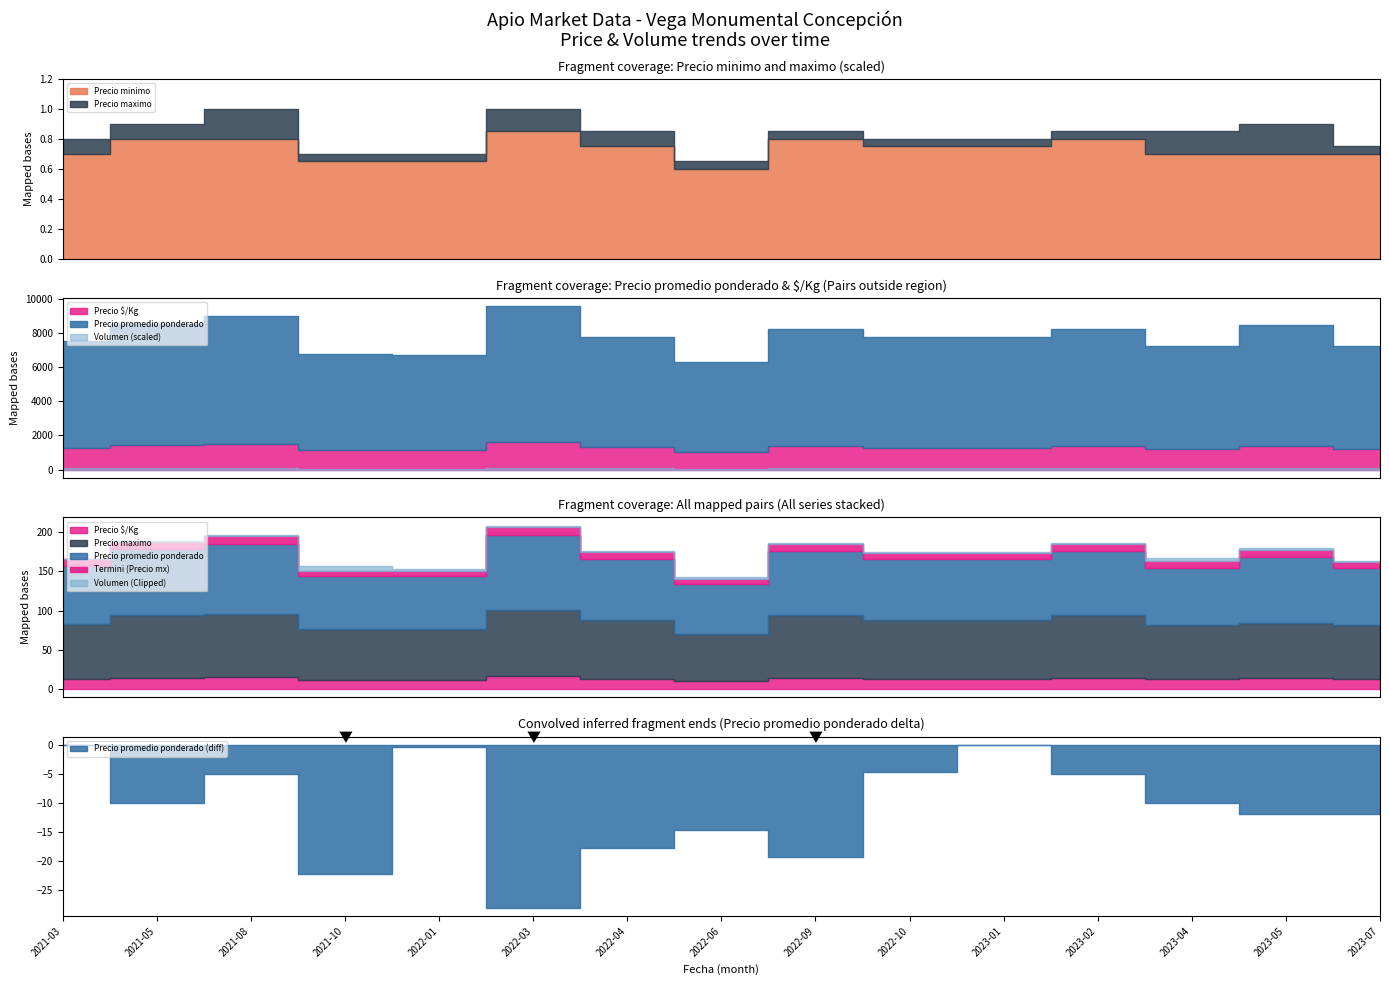

Does the chart display data point markers on the line(s)?

No